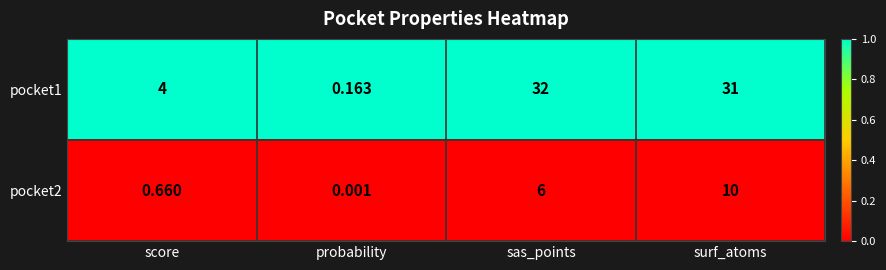

List the labels in order of pocket2 value, largest first.

surf_atoms, sas_points, score, probability